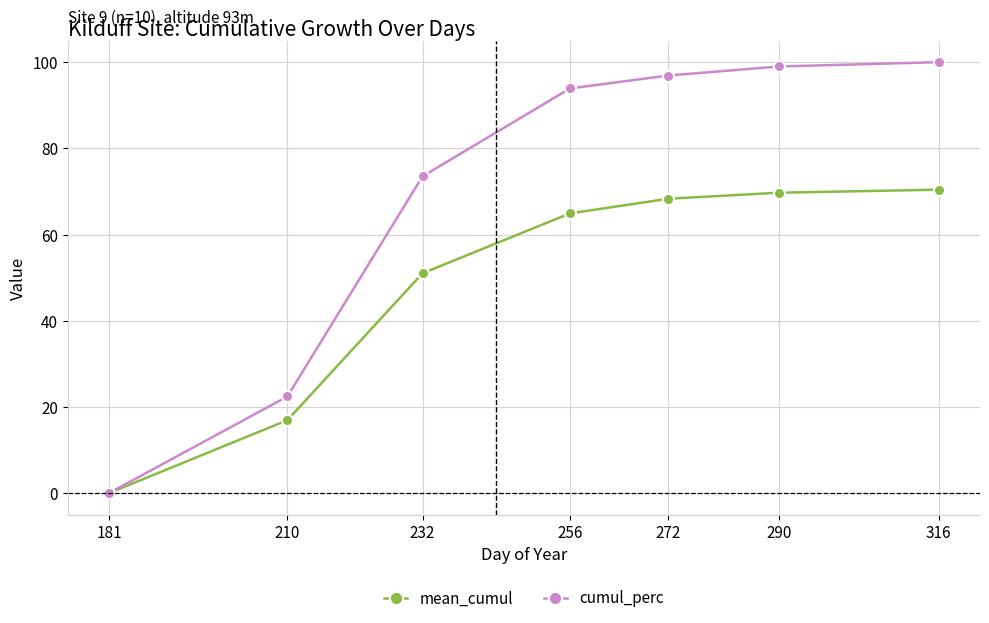

True or false: cumul_perc has more than 1 interior local peaks.

False